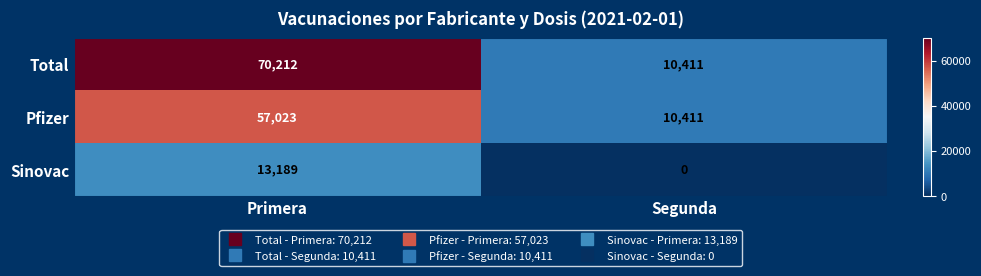

Which category has the highest value in the Pfizer series?

Primera